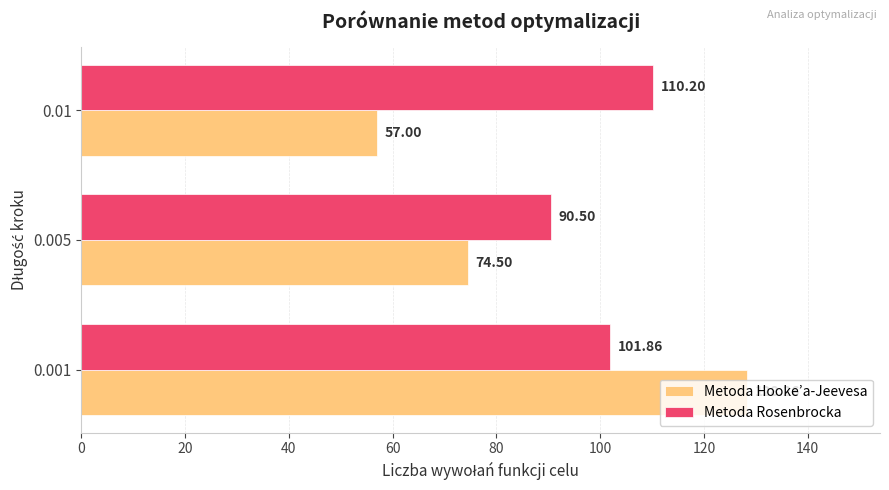

Which series has the largest range (max minus min)?

Metoda Hooke’a-Jeevesa